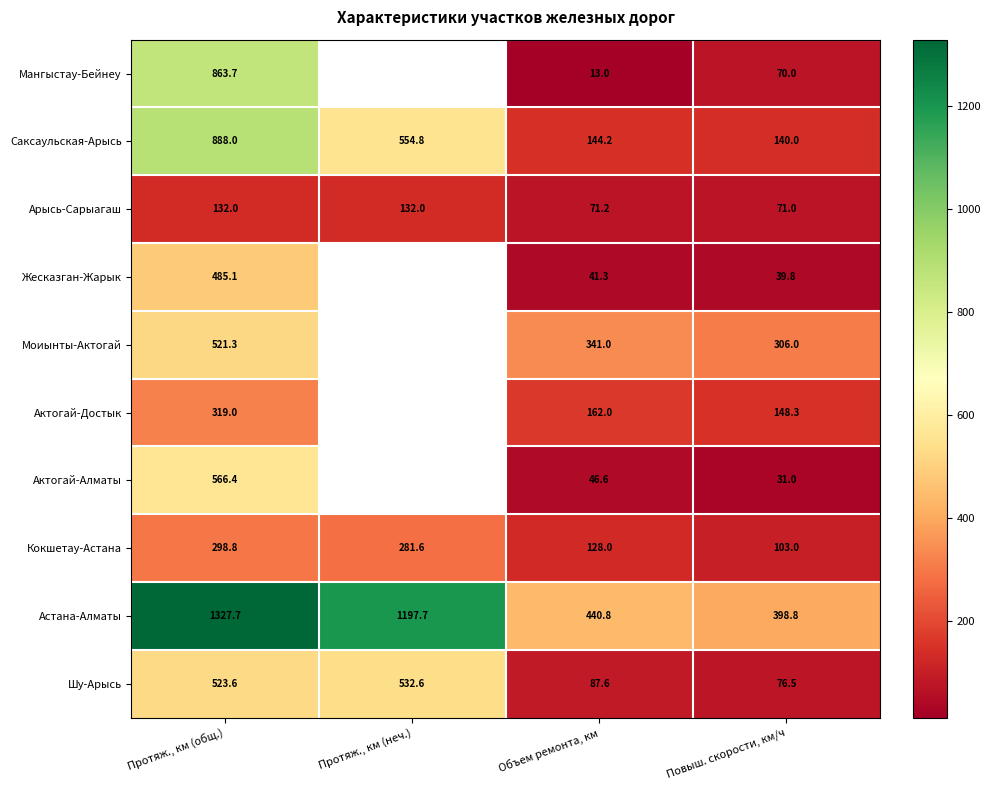

What is the greatest value displayed?

1327.7